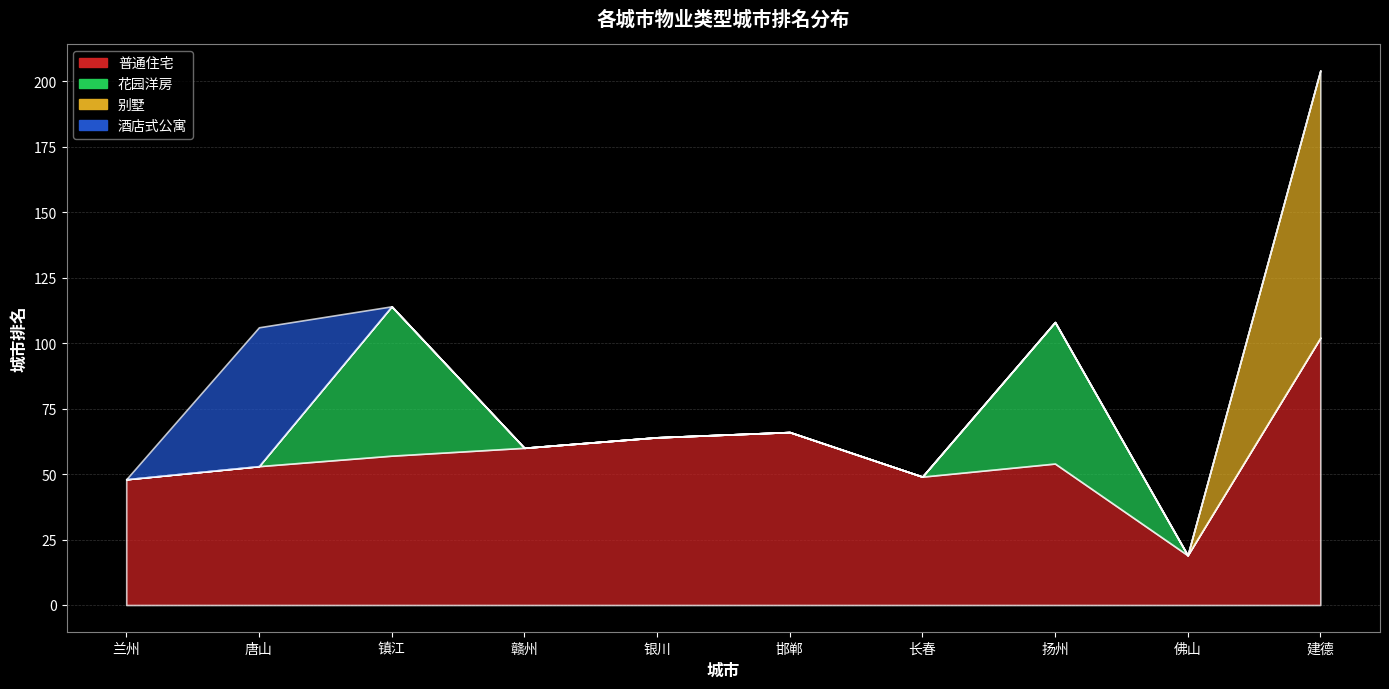

What is the label of the 3rd point from the right?

扬州